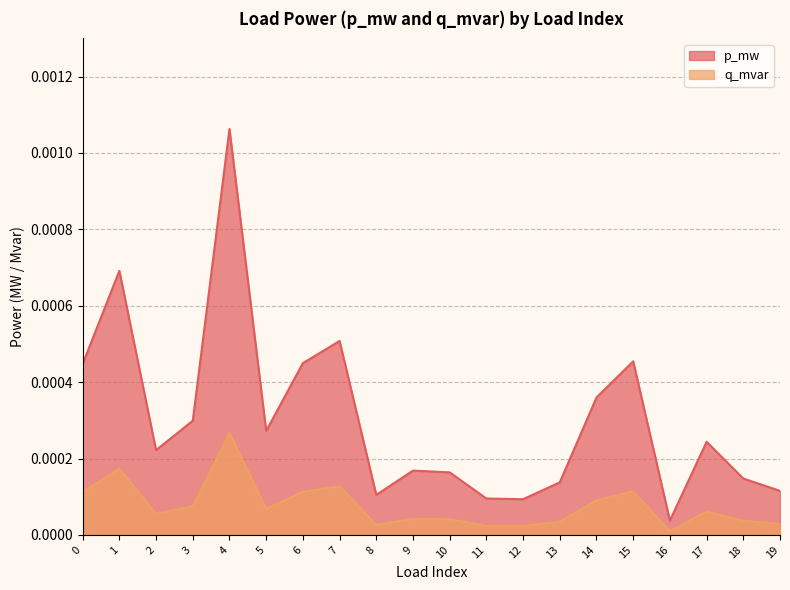

True or false: p_mw and q_mvar cross at least once.

False